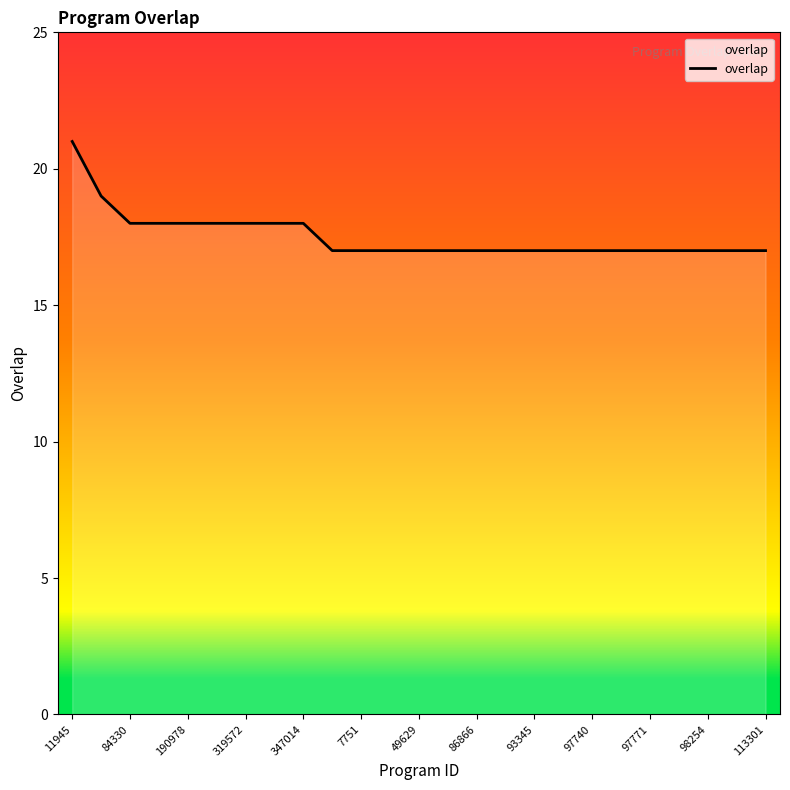

How many lines are shown in the chart?

1